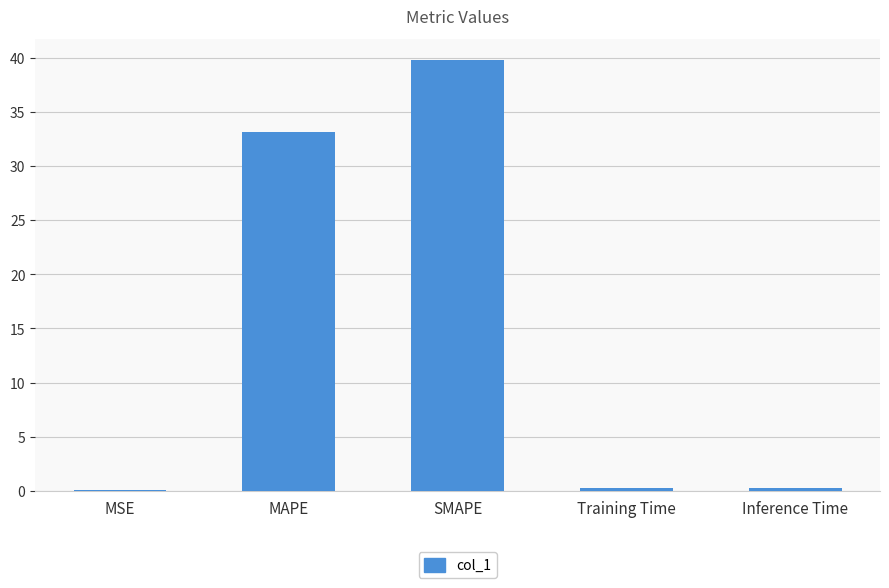

The chart shows a value of 39.7 at SMAPE. True or false?

True